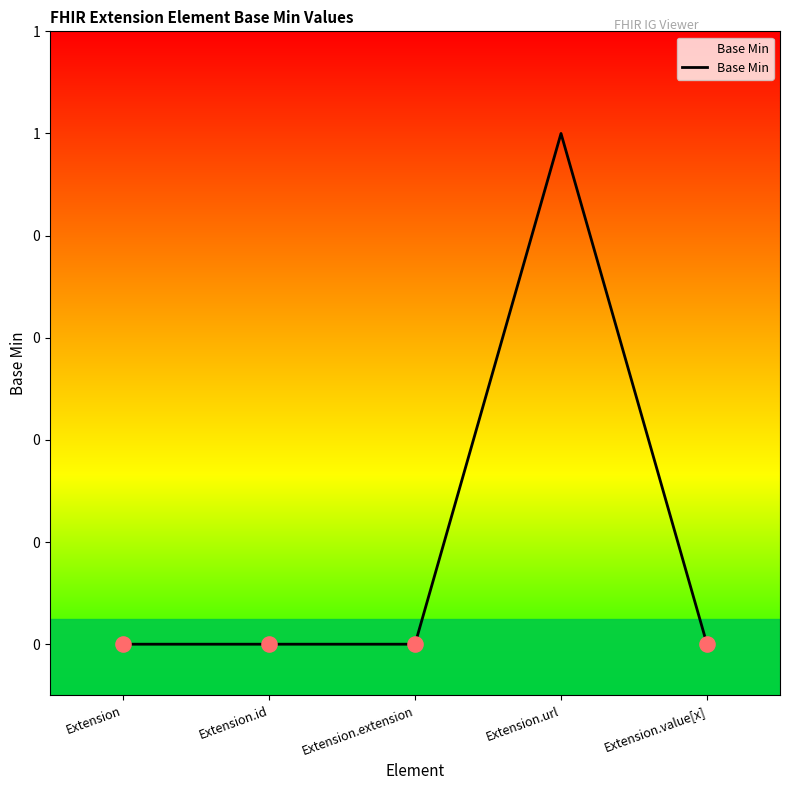

Which has a higher value, Extension or Extension.url?

Extension.url